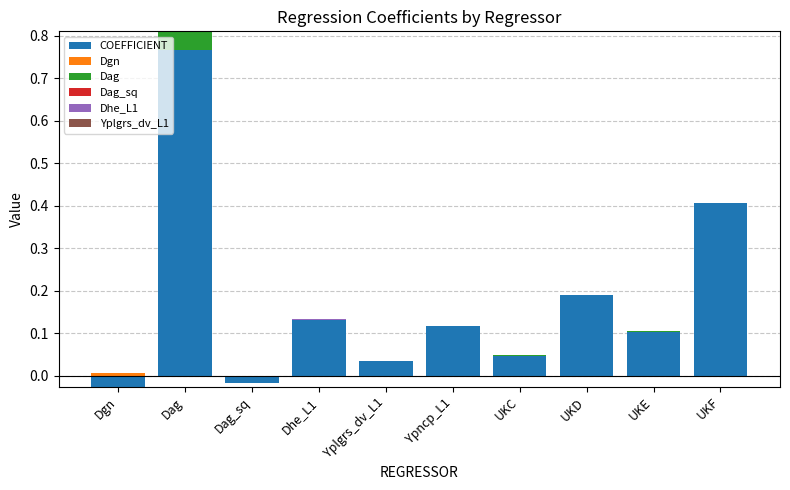

Reading right to left, list all the values displayed in this chart.

COEFFICIENT: UKF=0.4	UKE=0.1	UKD=0.2	UKC=0.0	Ypncp_L1=0.1	Yplgrs_dv_L1=0.0	Dhe_L1=0.1	Dag_sq=0.0	Dag=0.8	Dgn=0.0
Dgn: UKF=0.0	UKE=0.0	UKD=0.0	UKC=0.0	Ypncp_L1=0.0	Yplgrs_dv_L1=0.0	Dhe_L1=0.0	Dag_sq=0.0	Dag=0.0	Dgn=0.0
Dag: UKF=0.0	UKE=0.0	UKD=0.0	UKC=0.0	Ypncp_L1=0.0	Yplgrs_dv_L1=0.0	Dhe_L1=0.0	Dag_sq=0.0	Dag=0.0	Dgn=0.0
Dag_sq: UKF=0.0	UKE=0.0	UKD=0.0	UKC=0.0	Ypncp_L1=0.0	Yplgrs_dv_L1=0.0	Dhe_L1=0.0	Dag_sq=0.0	Dag=0.0	Dgn=0.0
Dhe_L1: UKF=0.0	UKE=0.0	UKD=0.0	UKC=0.0	Ypncp_L1=0.0	Yplgrs_dv_L1=0.0	Dhe_L1=0.0	Dag_sq=0.0	Dag=0.0	Dgn=0.0
Yplgrs_dv_L1: UKF=0.0	UKE=0.0	UKD=0.0	UKC=0.0	Ypncp_L1=0.0	Yplgrs_dv_L1=0.0	Dhe_L1=0.0	Dag_sq=0.0	Dag=0.0	Dgn=0.0